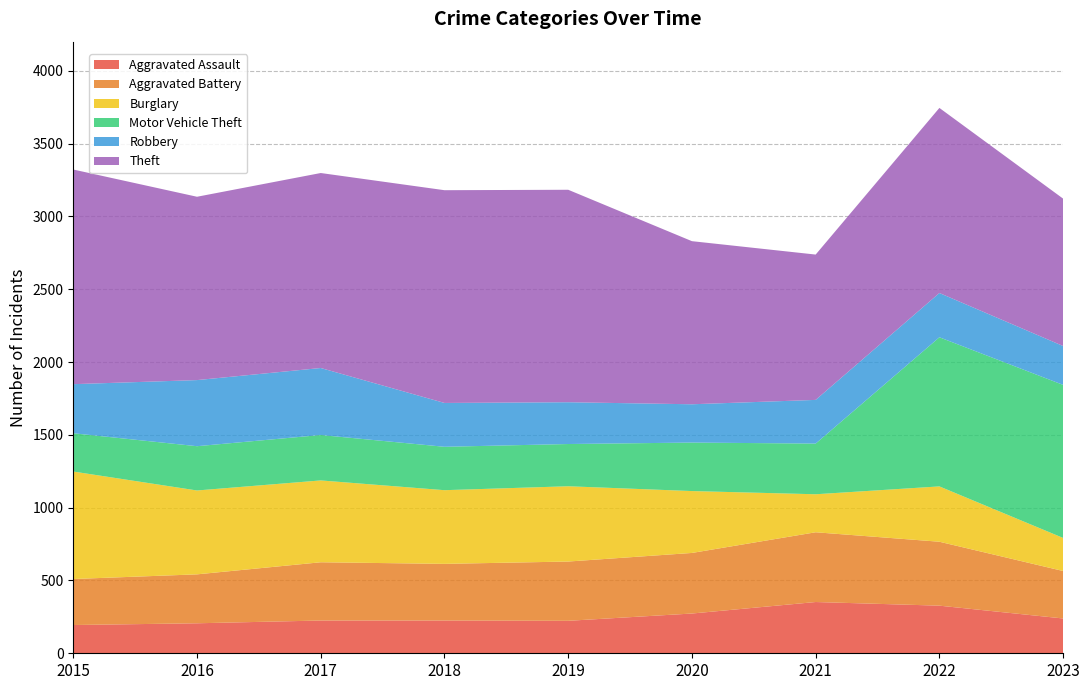

Reading right to left, extract all data points from this chart.

Aggravated Assault: 2023=239	2022=327	2021=352	2020=273	2019=223	2018=225	2017=225	2016=206	2015=194
Aggravated Battery: 2023=326	2022=439	2021=479	2020=416	2019=407	2018=389	2017=400	2016=336	2015=316
Burglary: 2023=227	2022=380	2021=261	2020=425	2019=517	2018=506	2017=562	2016=576	2015=738
Motor Vehicle Theft: 2023=1051	2022=1024	2021=348	2020=333	2019=290	2018=298	2017=312	2016=304	2015=263
Robbery: 2023=267	2022=304	2021=300	2020=263	2019=287	2018=301	2017=460	2016=454	2015=337
Theft: 2023=1012	2022=1271	2021=998	2020=1120	2019=1459	2018=1461	2017=1339	2016=1259	2015=1474